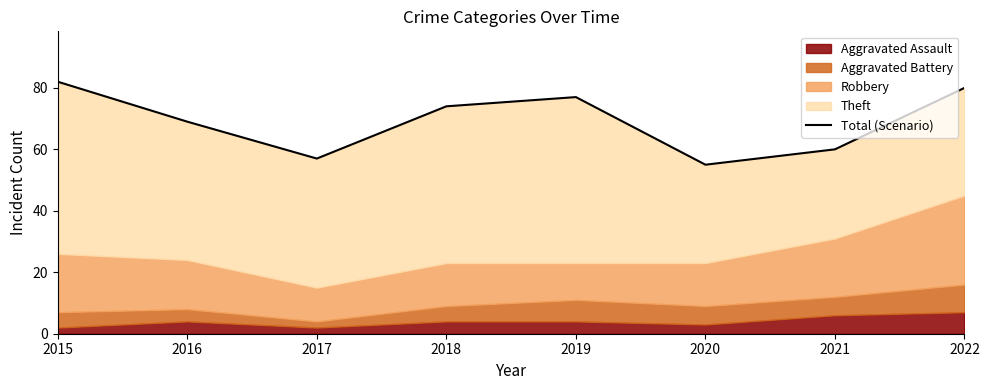

What is the value of the 6th point from the left?

55